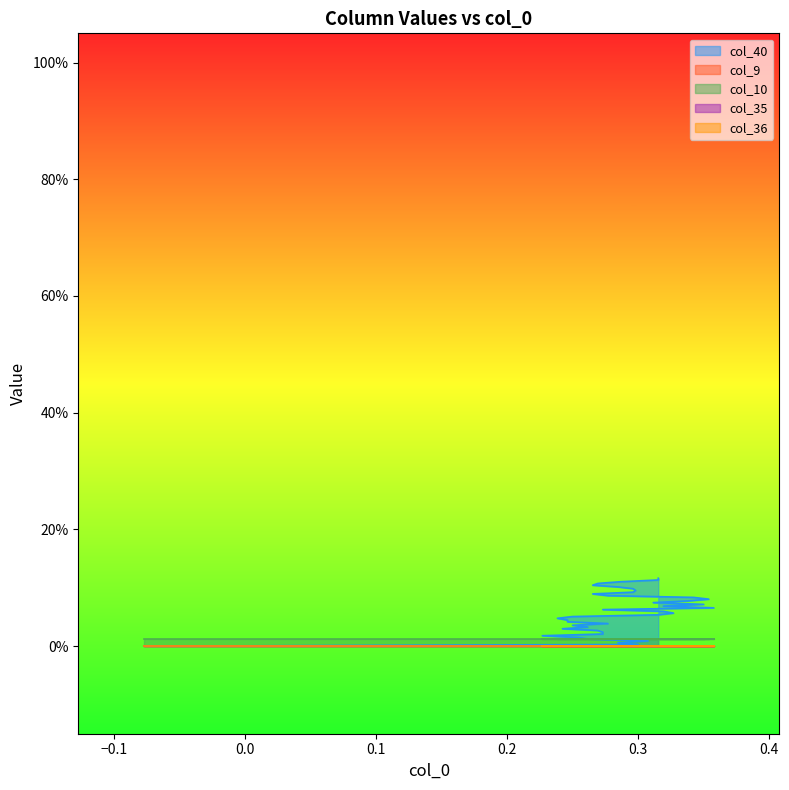

Is it true that col_40 equals 0.1 at 28?

True